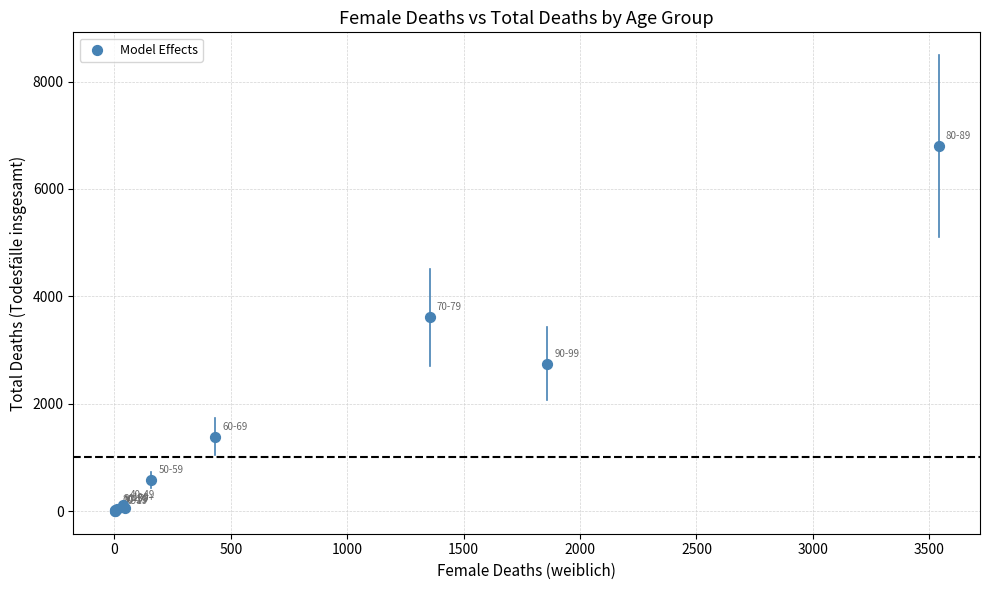

What Y value in the scatter plot is closest to 3398?

3609